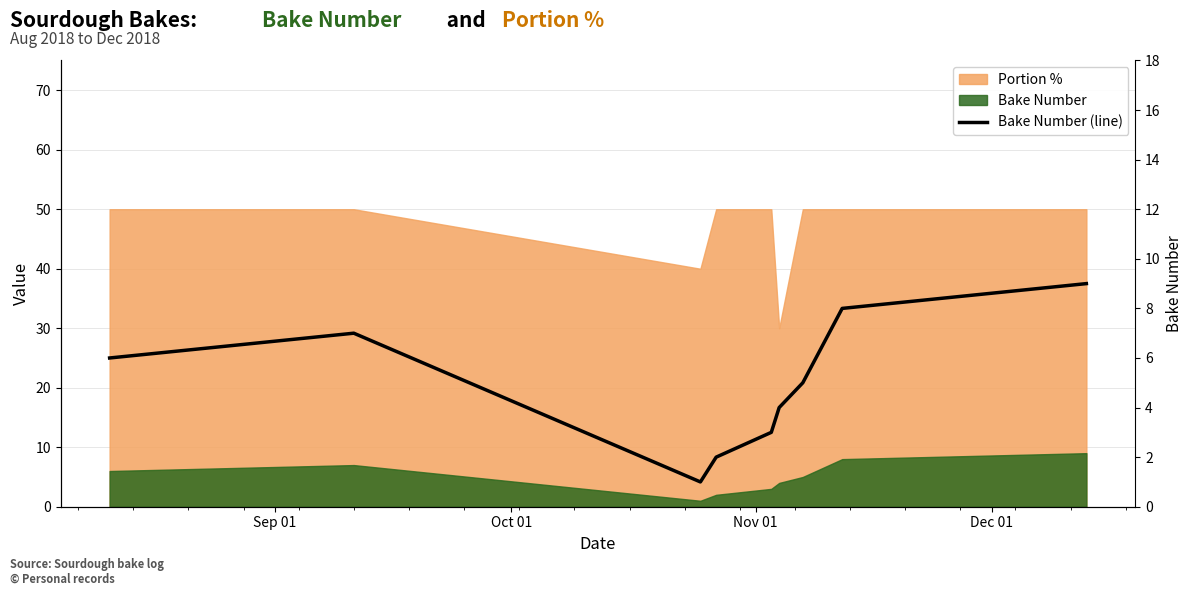

Is it true that the value at Dec 01 is 4?

False